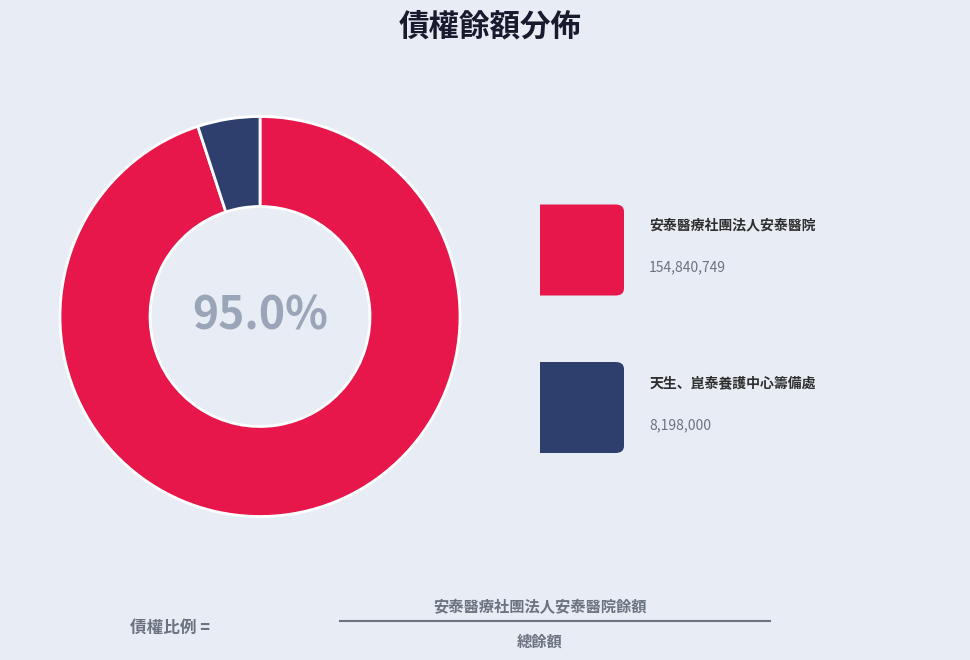

Is there any slice that represents more than half of the pie?

Yes